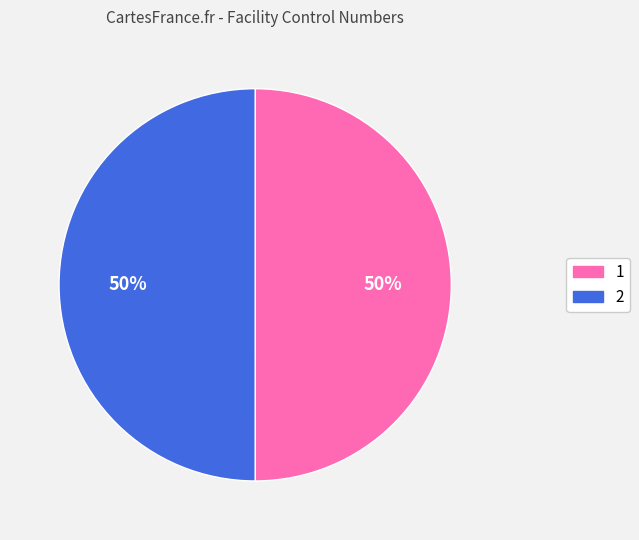

What is the ratio of the value at 2 to the value at 1?

1.0